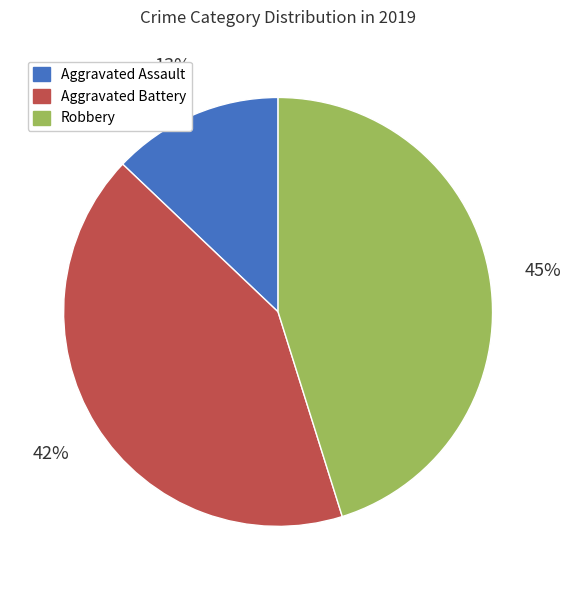

To the nearest percent, what is the difference between the Aggravated Battery and Aggravated Assault slice percentages?

29%